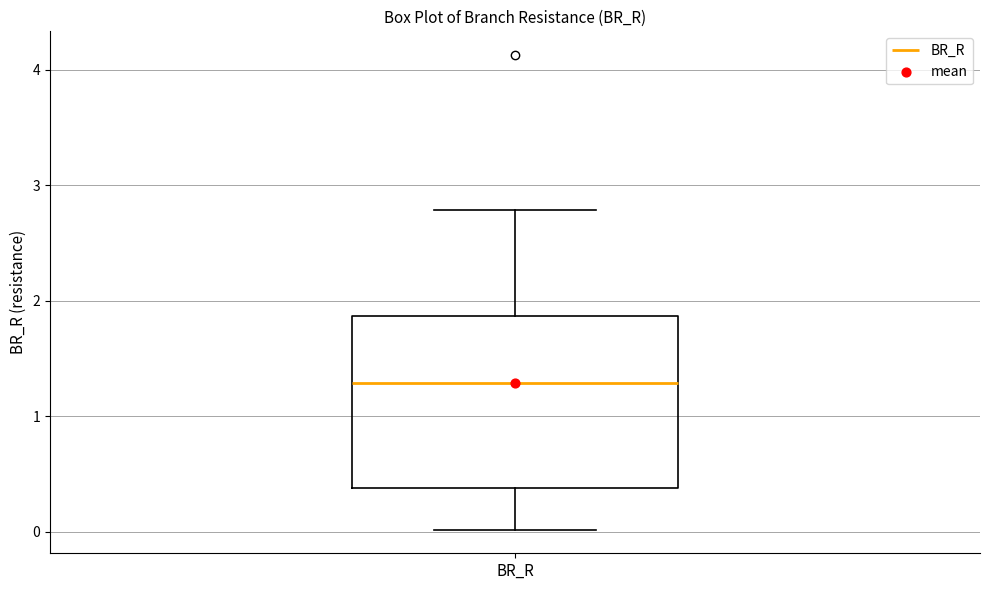

Transcribe this box plot: give where the median line is, the range the box spans, and where the two whiskers end, as read against the y-axis. The values are not printed on the chart, so give them approximately, as read against the axis.

median 1.3, box 0.4 to 1.9, whiskers 0.0 to 2.8